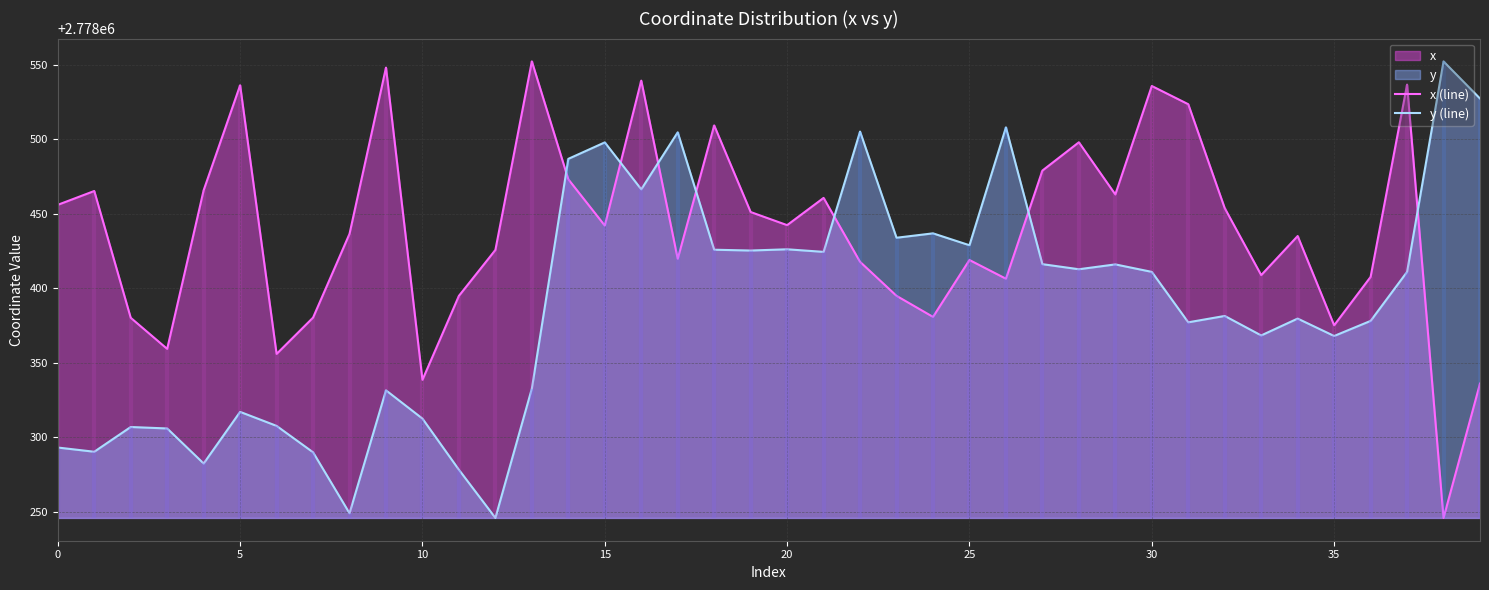

After their last crossing, which series has the higher values: y (line) or x (line)?

y (line)